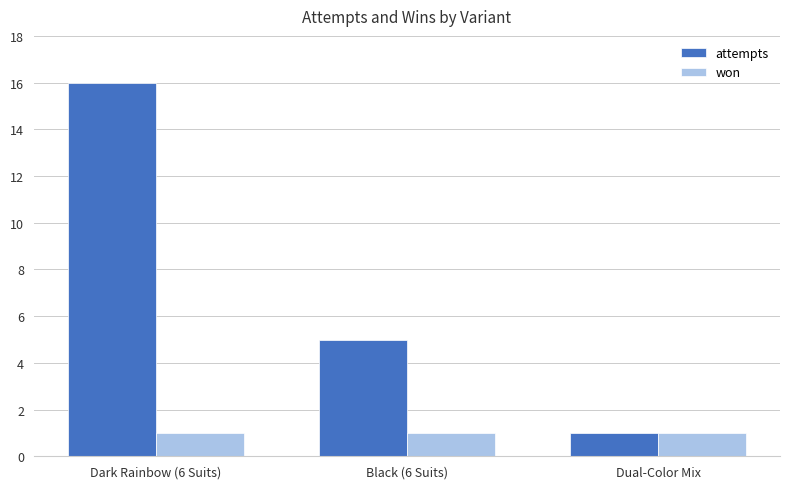

Which series has the widest spread of values?

attempts